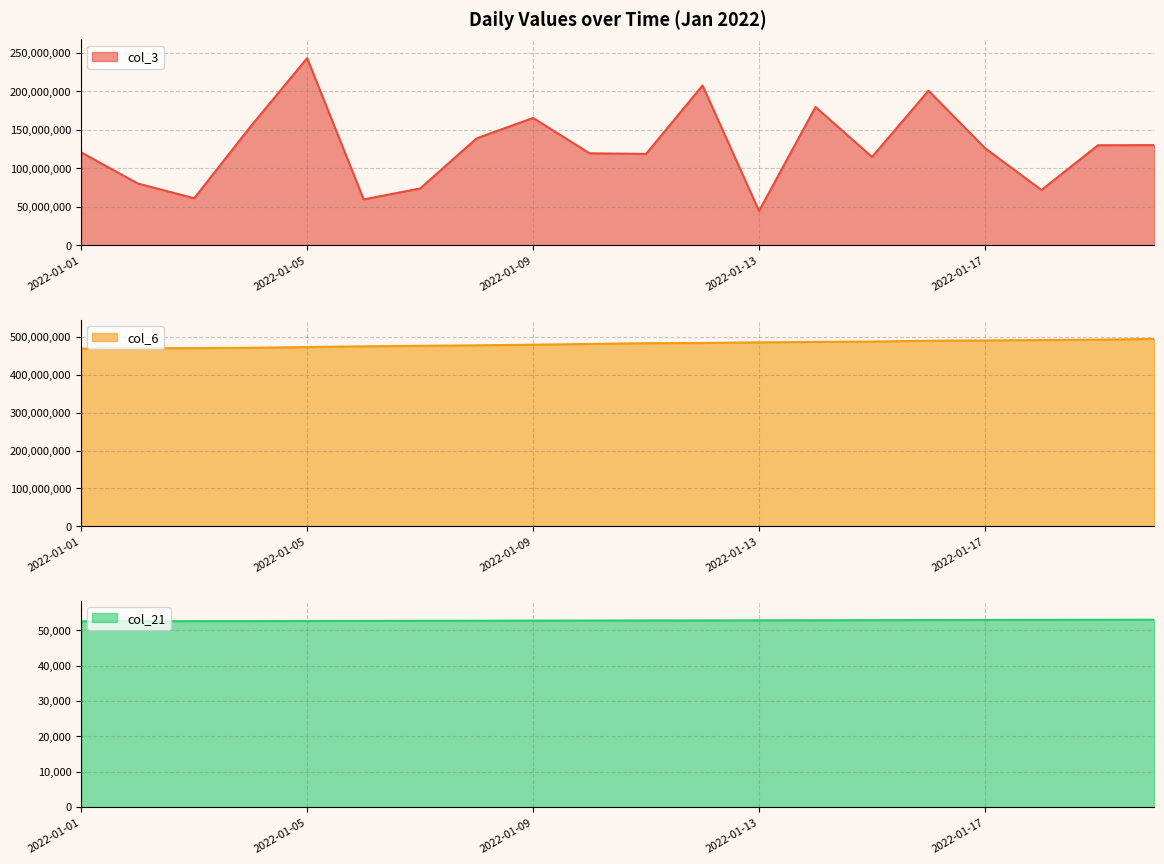

What are all the series names shown in the legend?

col_3, col_6, col_21